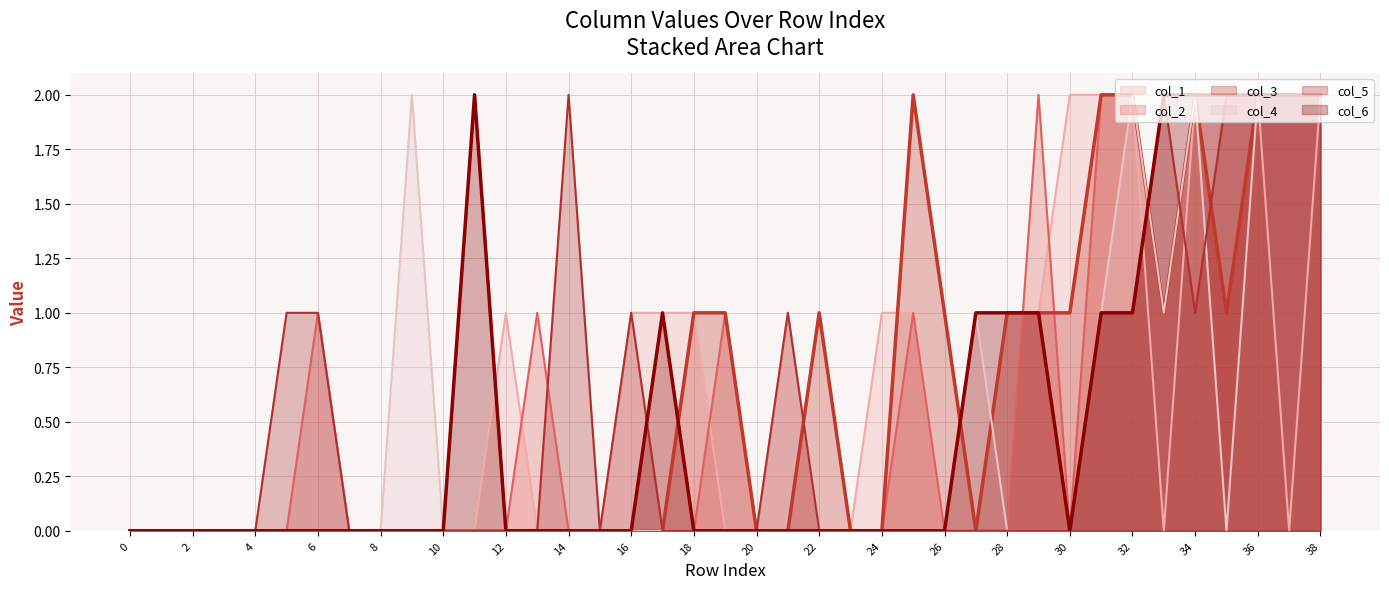

True or false: col_5 line has a value of 1 at 16.

False